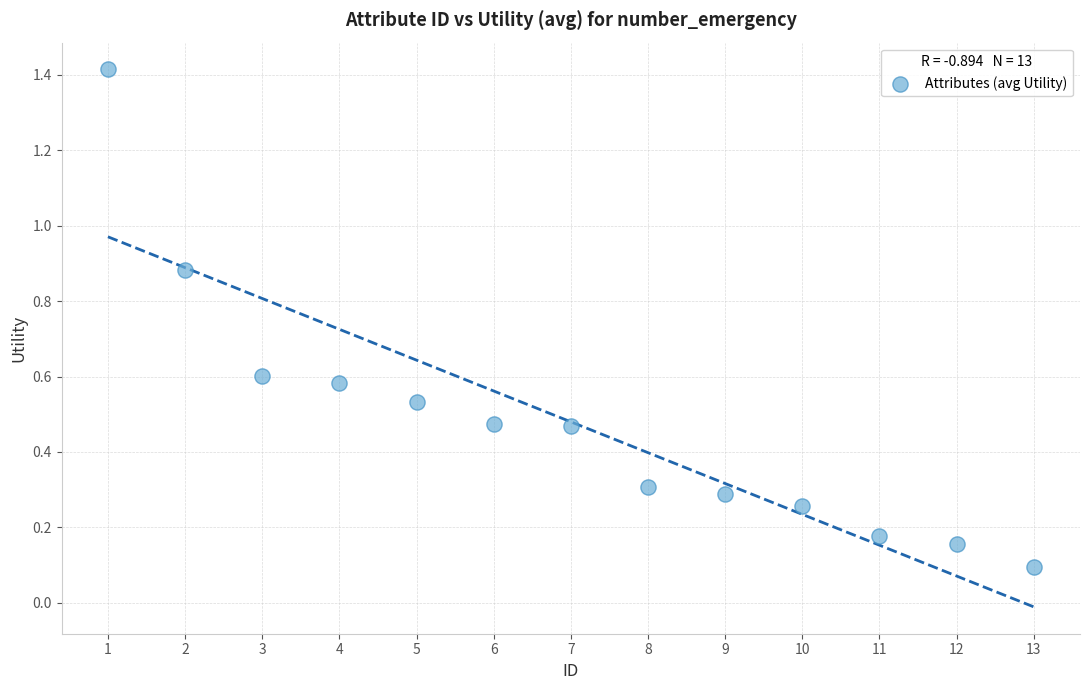

What is the range of X values (max minus min)?

12.0